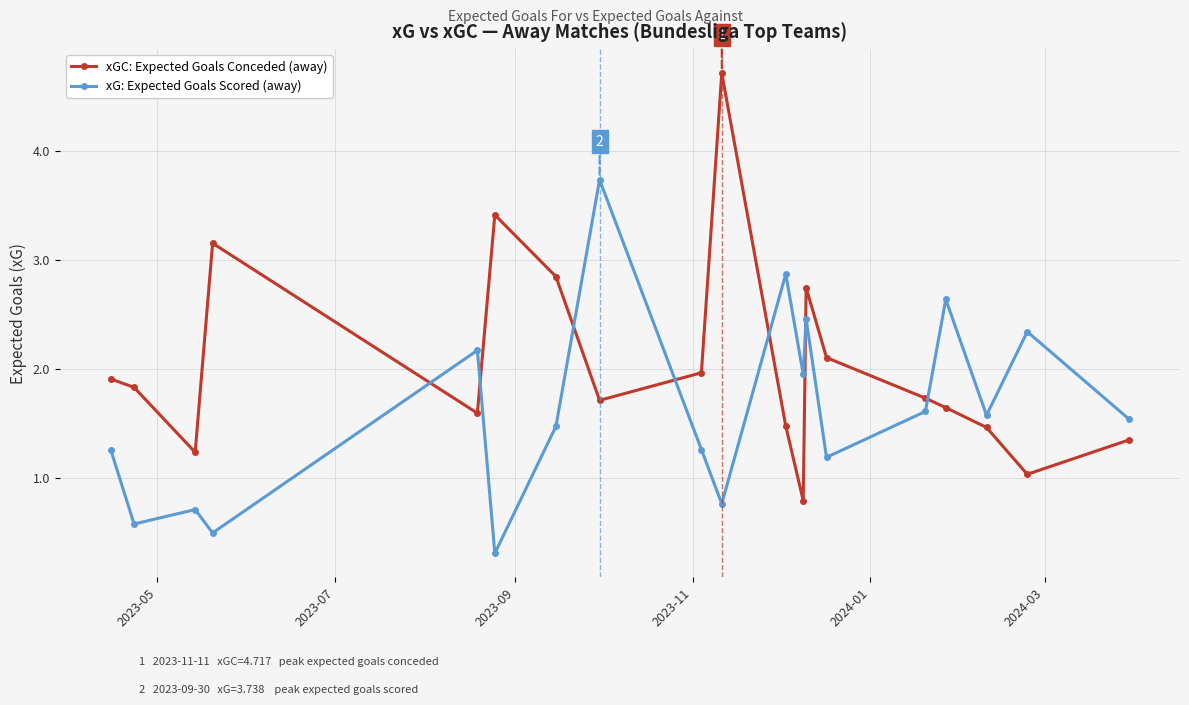

What is the smallest value displayed?

0.3